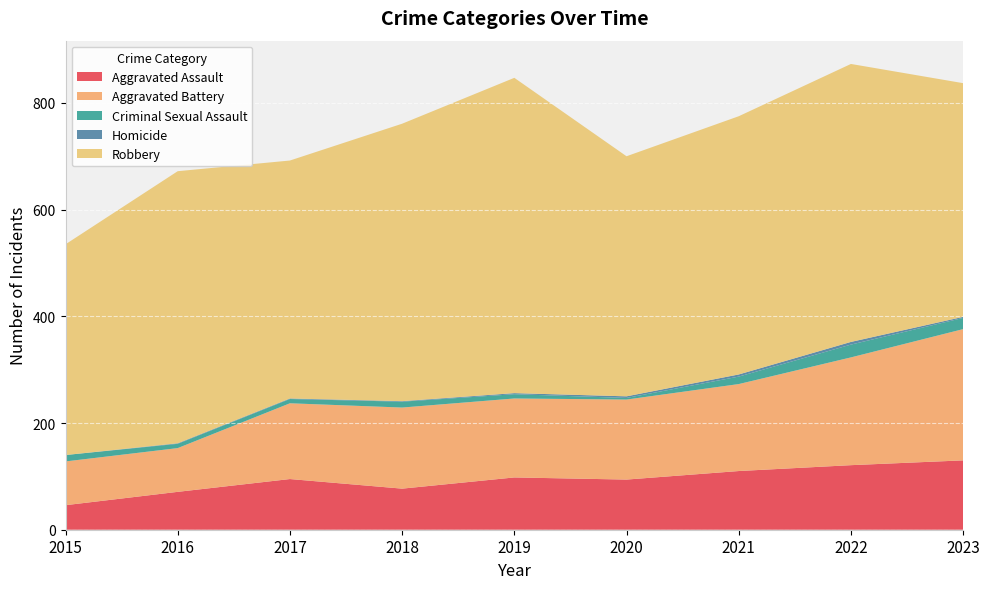

Reading left to right, list all the values displayed in this chart.

Aggravated Assault: 2015=46	2016=71	2017=95	2018=77	2019=98	2020=94	2021=110	2022=121	2023=130
Aggravated Battery: 2015=82	2016=82	2017=142	2018=152	2019=148	2020=150	2021=163	2022=202	2023=246
Criminal Sexual Assault: 2015=12	2016=8	2017=8	2018=11	2019=8	2020=3	2021=14	2022=24	2023=21
Homicide: 2015=0	2016=1	2017=1	2018=1	2019=2	2020=3	2021=4	2022=5	2023=2
Robbery: 2015=395	2016=510	2017=446	2018=520	2019=591	2020=450	2021=484	2022=521	2023=438